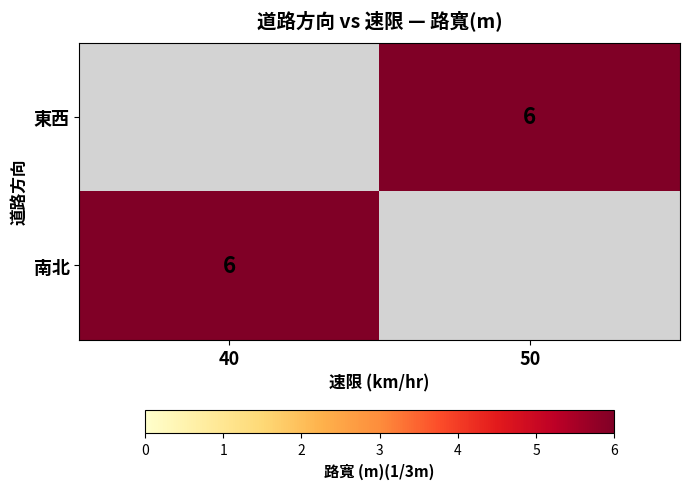

List the series in order of their peak value, highest first.

東西, 南北